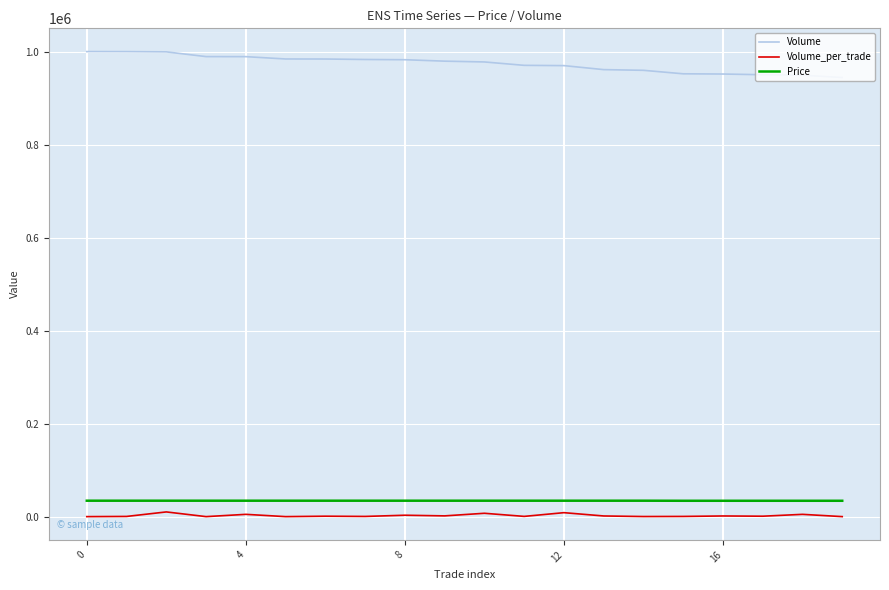

True or false: Volume_per_trade and Price cross at least once.

False